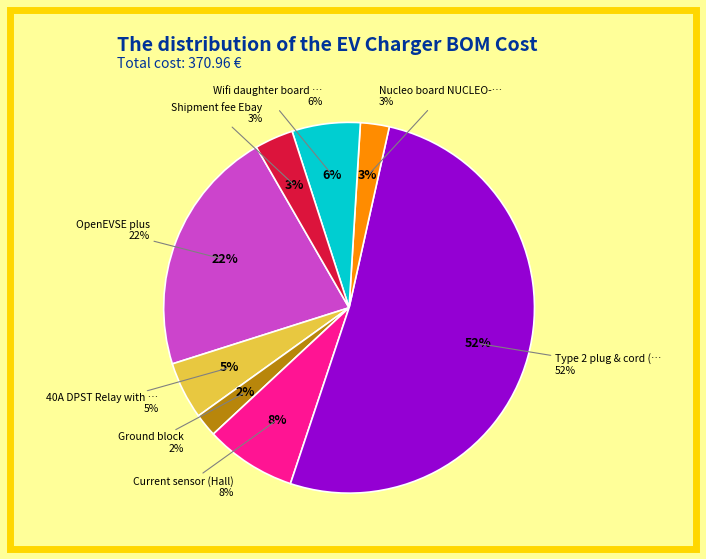

To the nearest percent, what portion does Nucleo board NUCLEO-F091RC represent?

3%